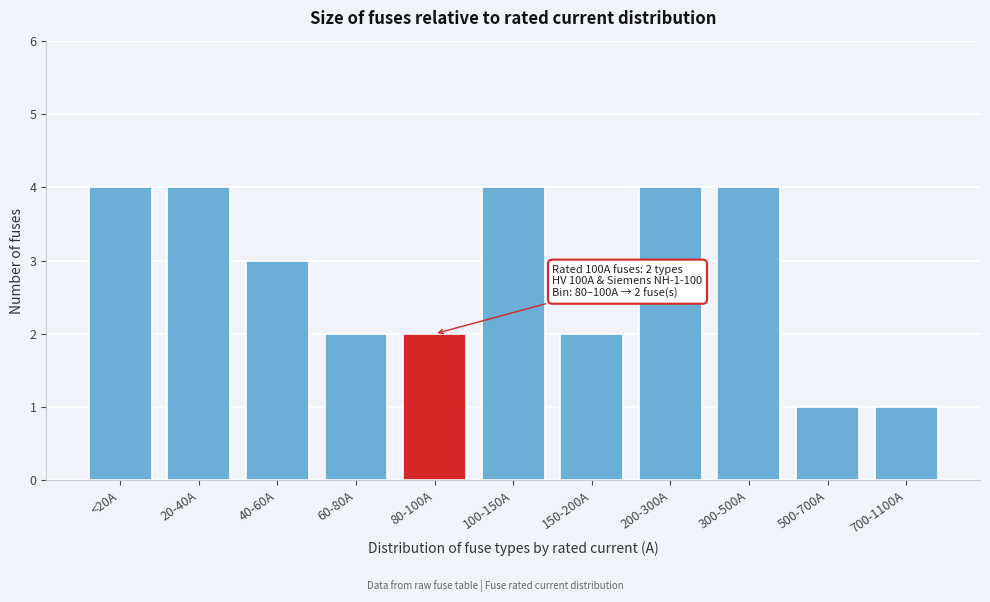

Reading left to right, what are all the values shown in this chart?

4	4	3	2	2	4	2	4	4	1	1